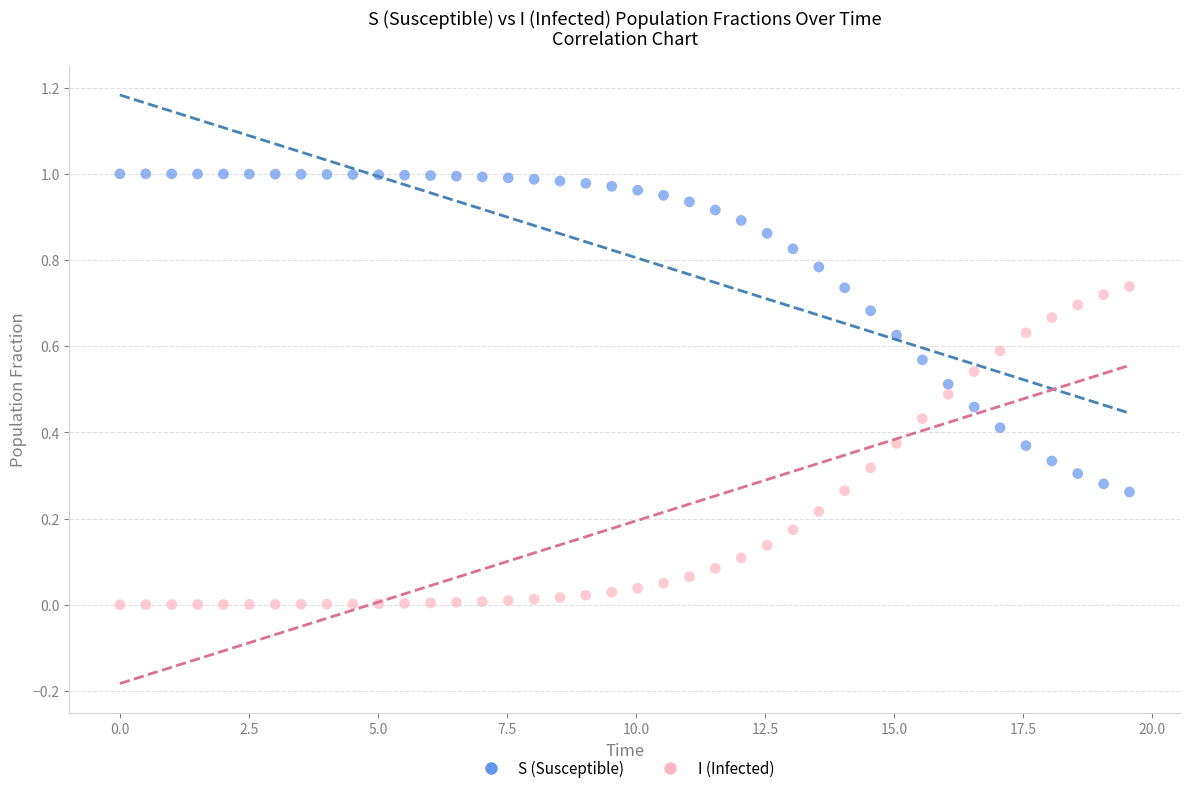

What are all the series names shown in the legend?

S (Susceptible), I (Infected)